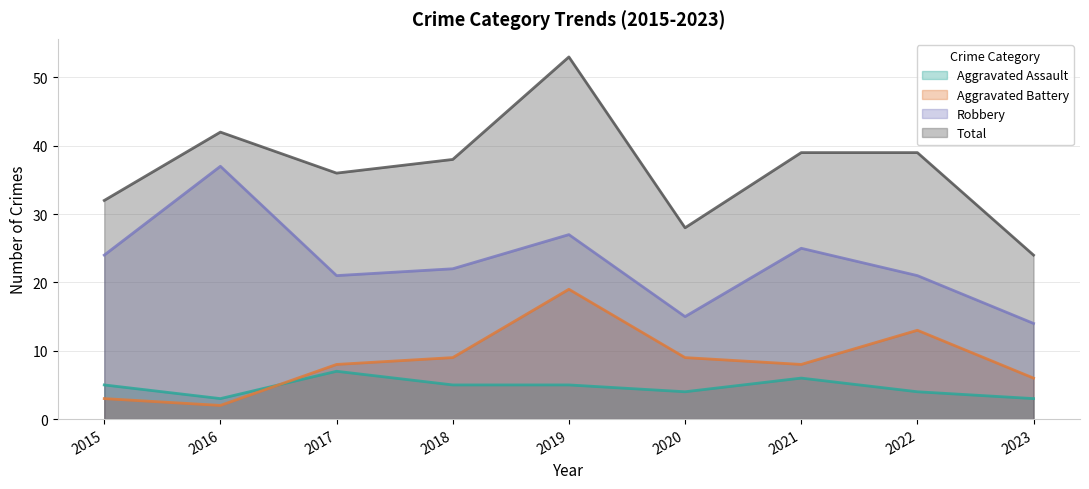

At which label does Aggravated Battery reach its minimum?

2016